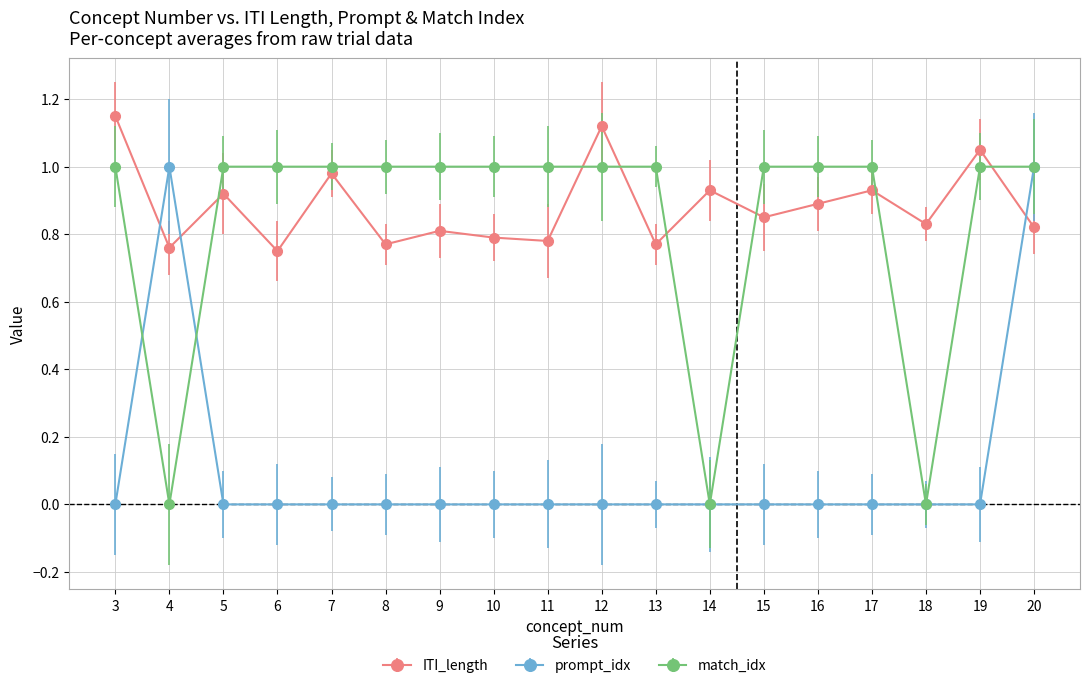

Rank the series at 6 from lowest to highest value.

prompt_idx, ITI_length, match_idx